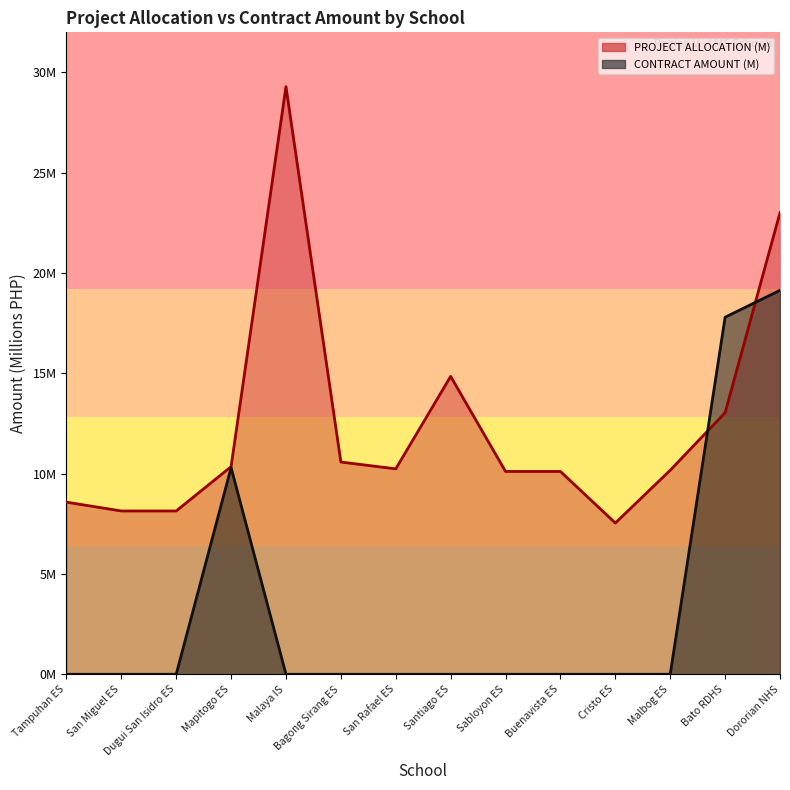

Is it true that PROJECT ALLOCATION (M) equals 23.0 at Dororian NHS?

True